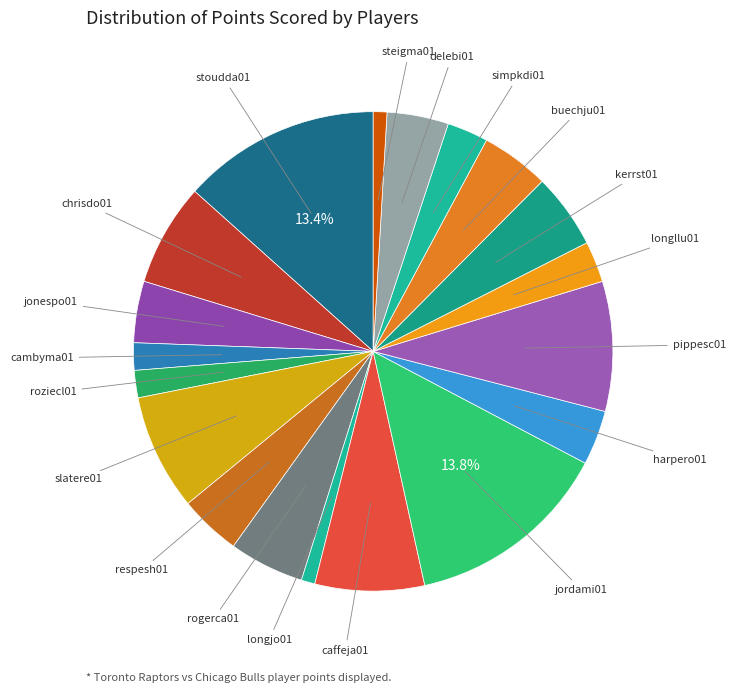

What is the largest slice in the pie chart?

jordami01